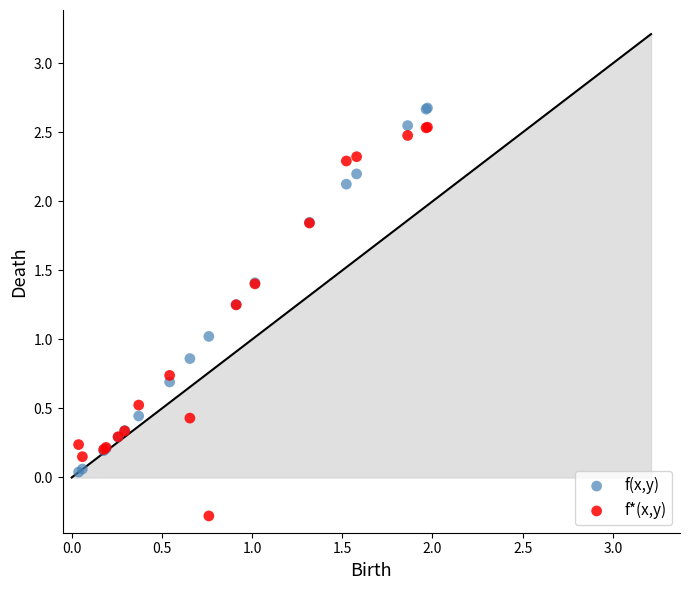

What are all the series names shown in the legend?

f(x,y), f*(x,y)